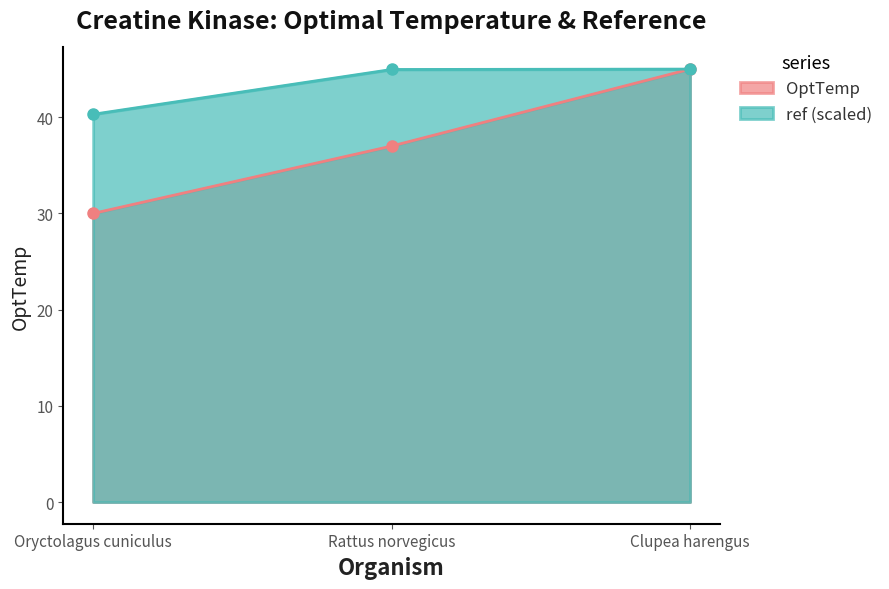

What is the smallest value displayed?

30.0